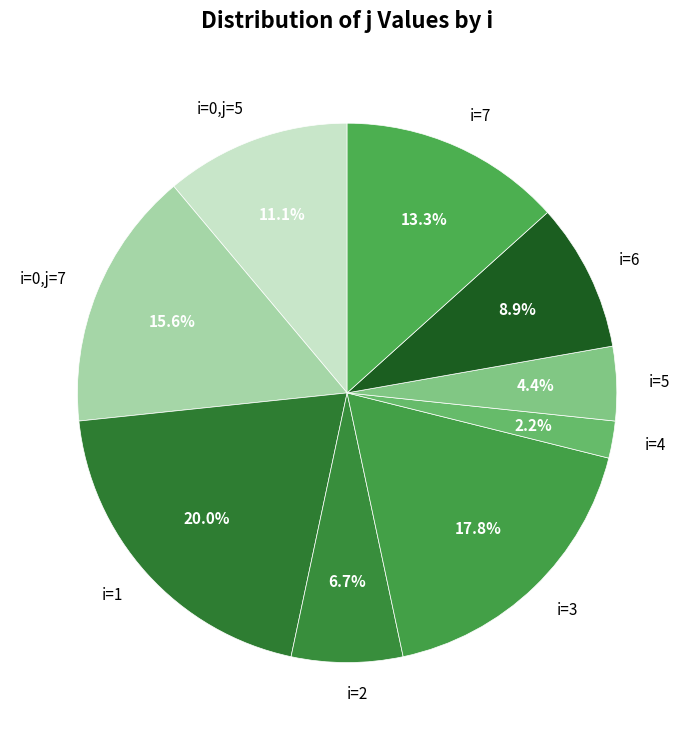

What is the total percentage of i=4 and i=6?

11.1%